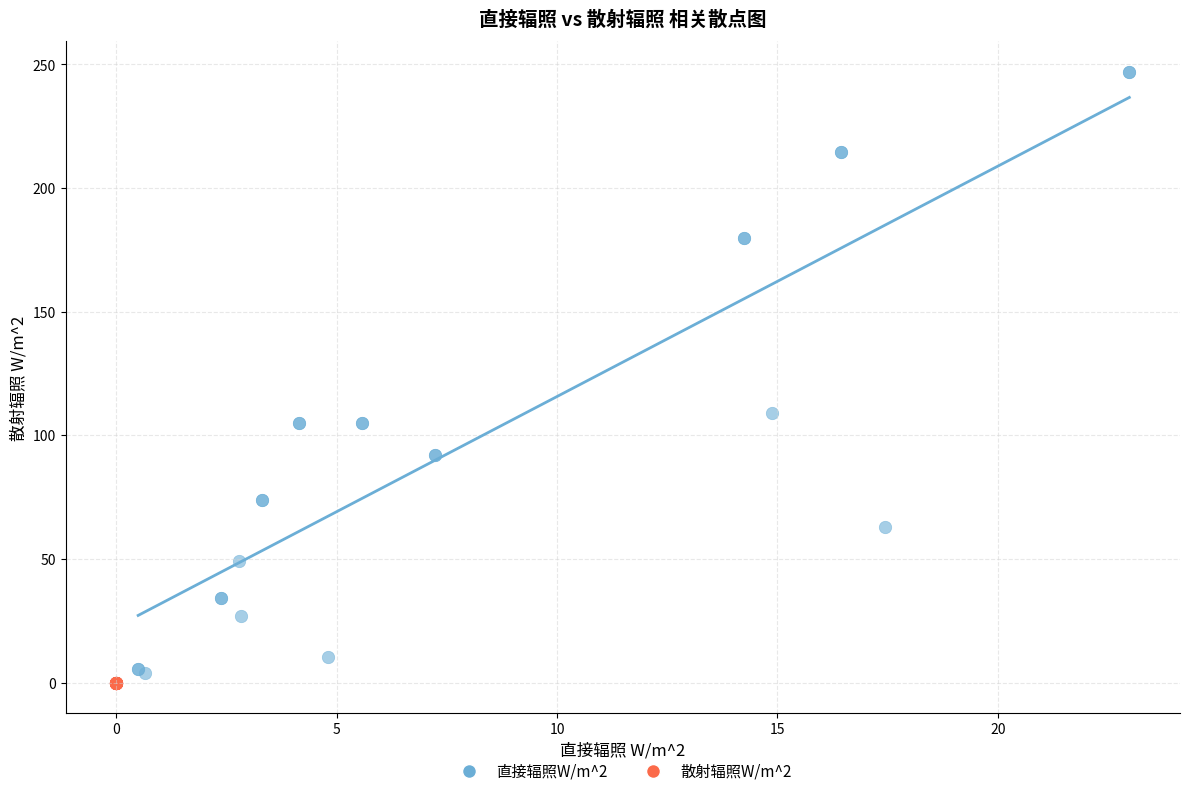

Which series contains the highest Y value?

直接辐照W/m^2